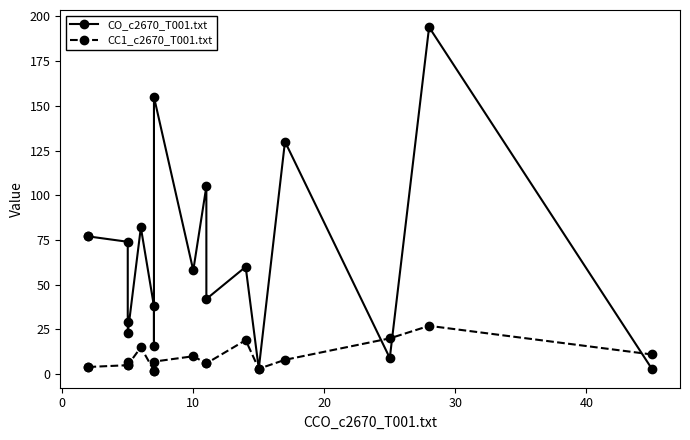

What is the difference between the maximum and minimum values in the CO_c2670_T001.txt series?

191